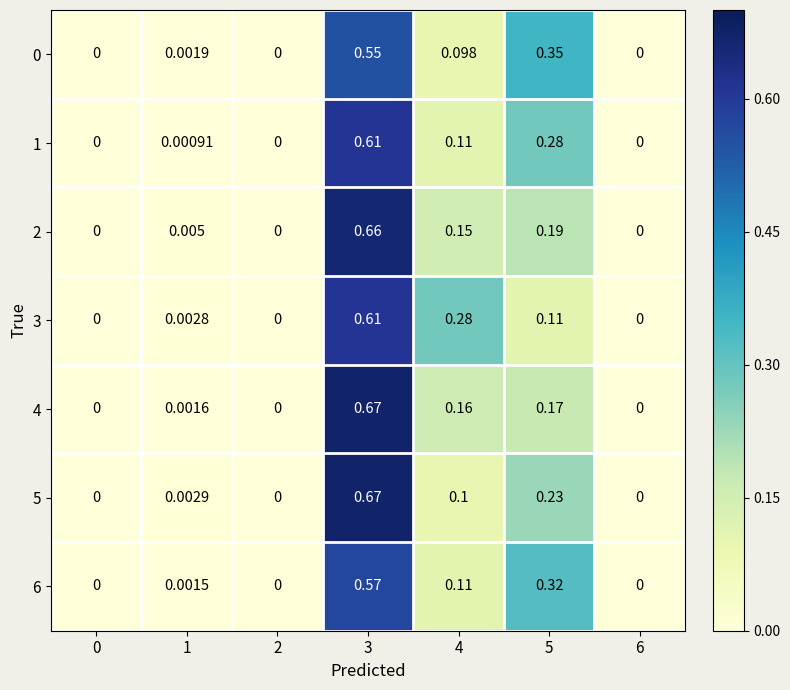

Is the value of 0 at 0 greater than the value of 4 at 4?

No